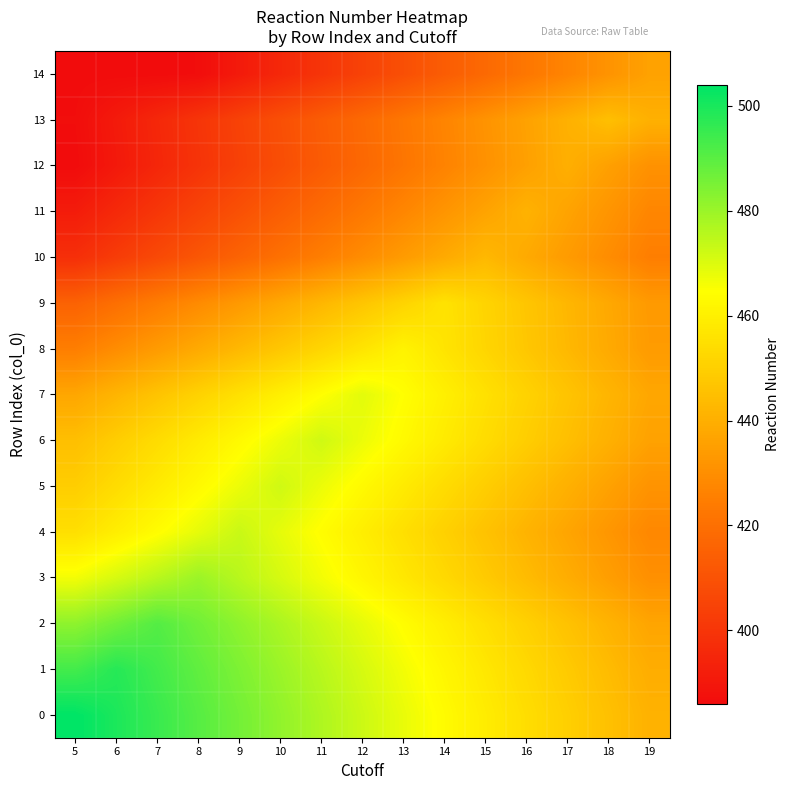

Between 13 and 16, which is larger?

13